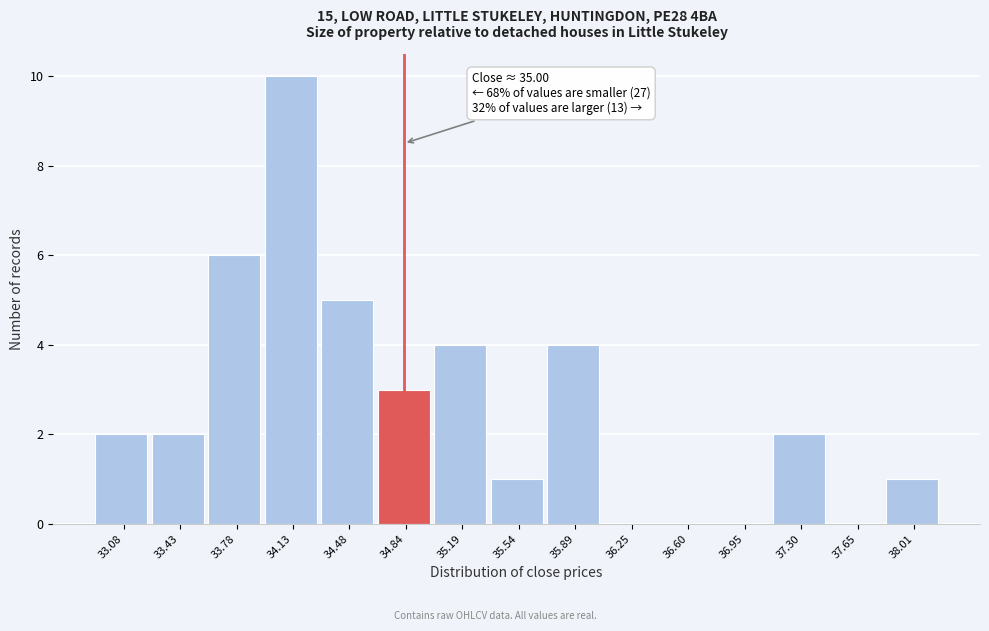

Reading left to right, transcribe all the data shown in this chart.

33.08=2	33.43=2	33.78=6	34.13=10	34.48=5	34.84=3	35.19=4	35.54=1	35.89=4	36.25=0	36.60=0	36.95=0	37.30=2	37.65=0	38.01=1